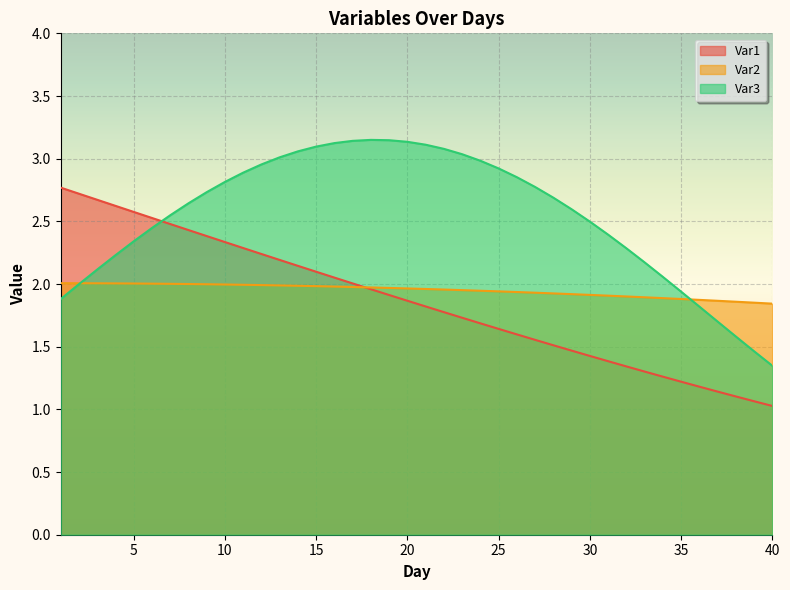

What are all the series names shown in the legend?

Var1, Var2, Var3